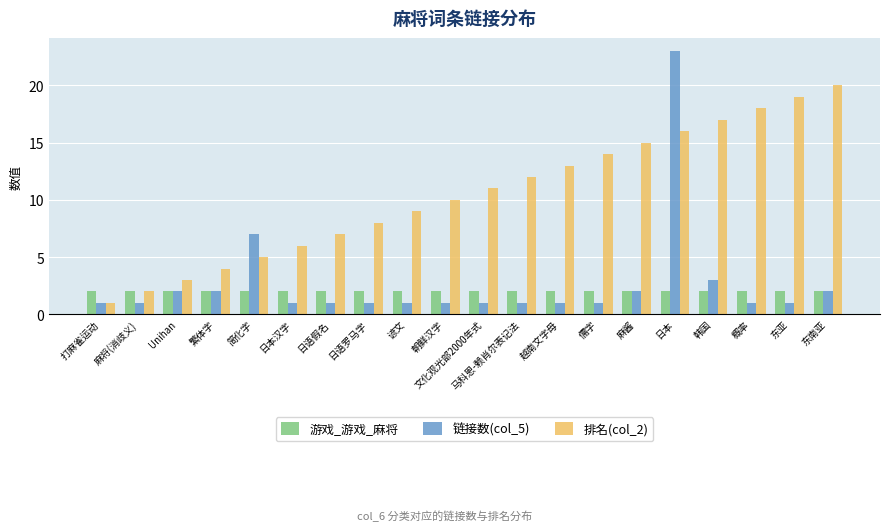

Are the bars grouped side by side (vs. stacked)?

Yes